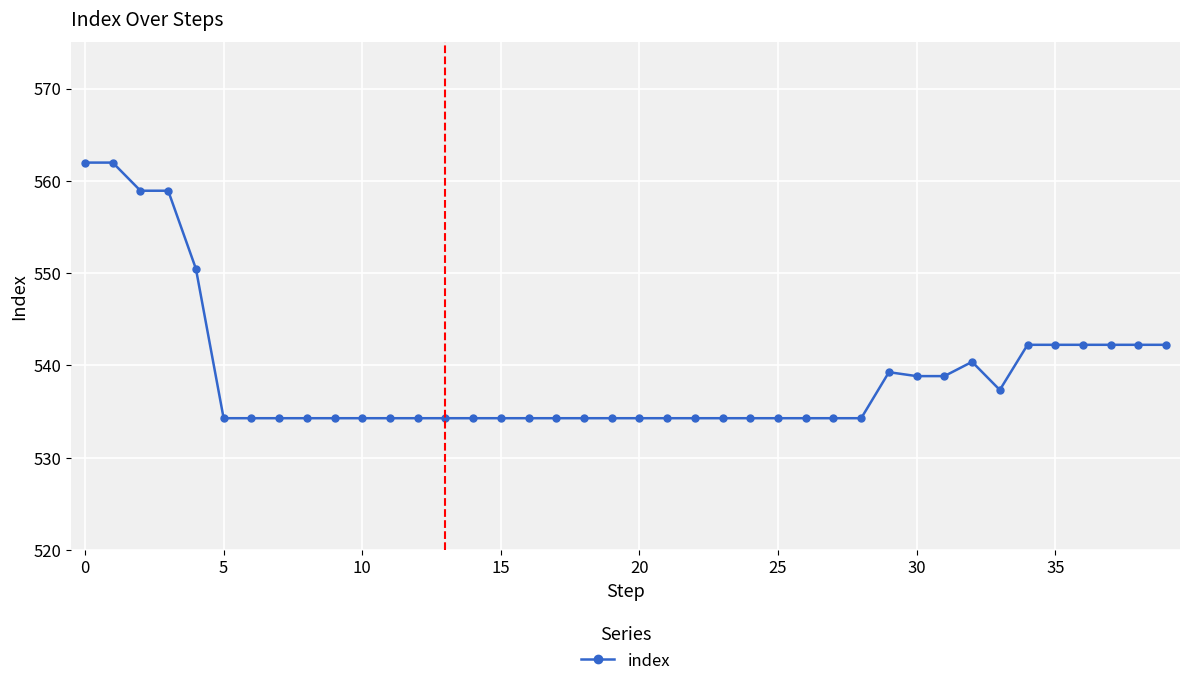

True or false: there are more than 0 points higher than both neighbors.

True